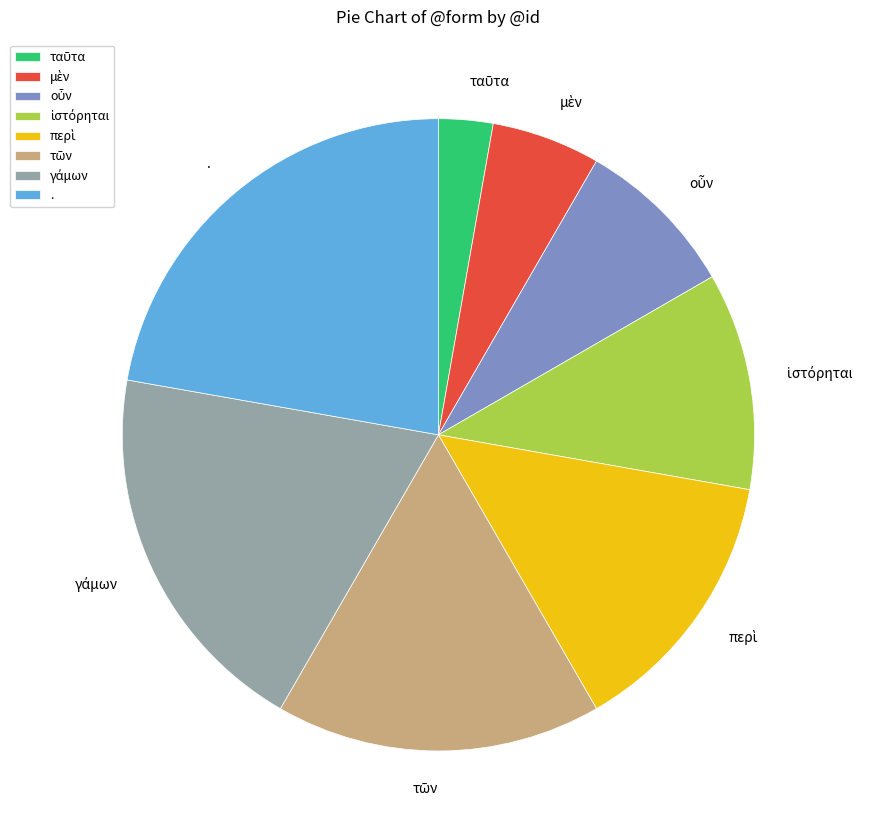

What is the largest slice in the pie chart?

.